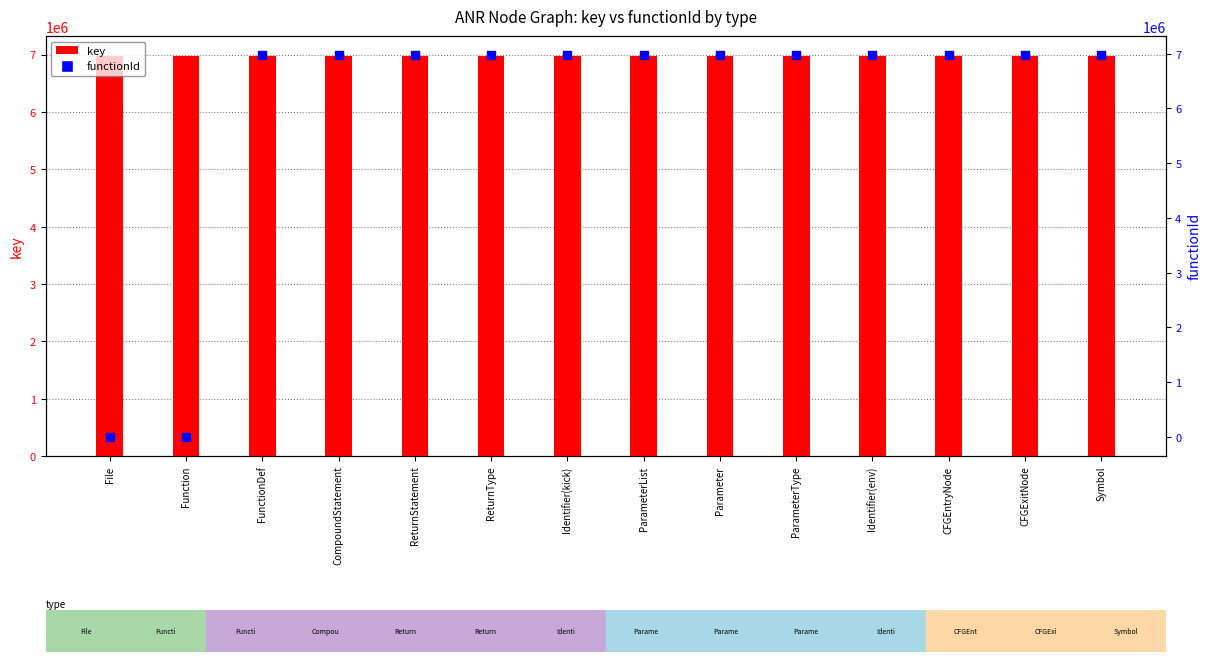

Which series reaches the minimum Y coordinate?

functionId